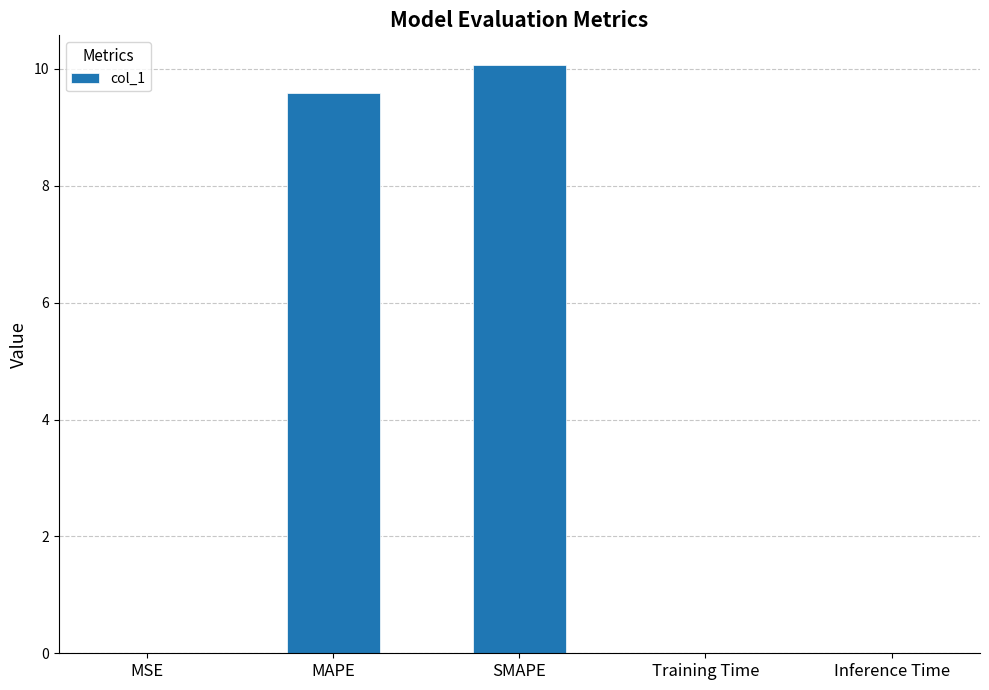

Are the bars grouped side by side (vs. stacked)?

No